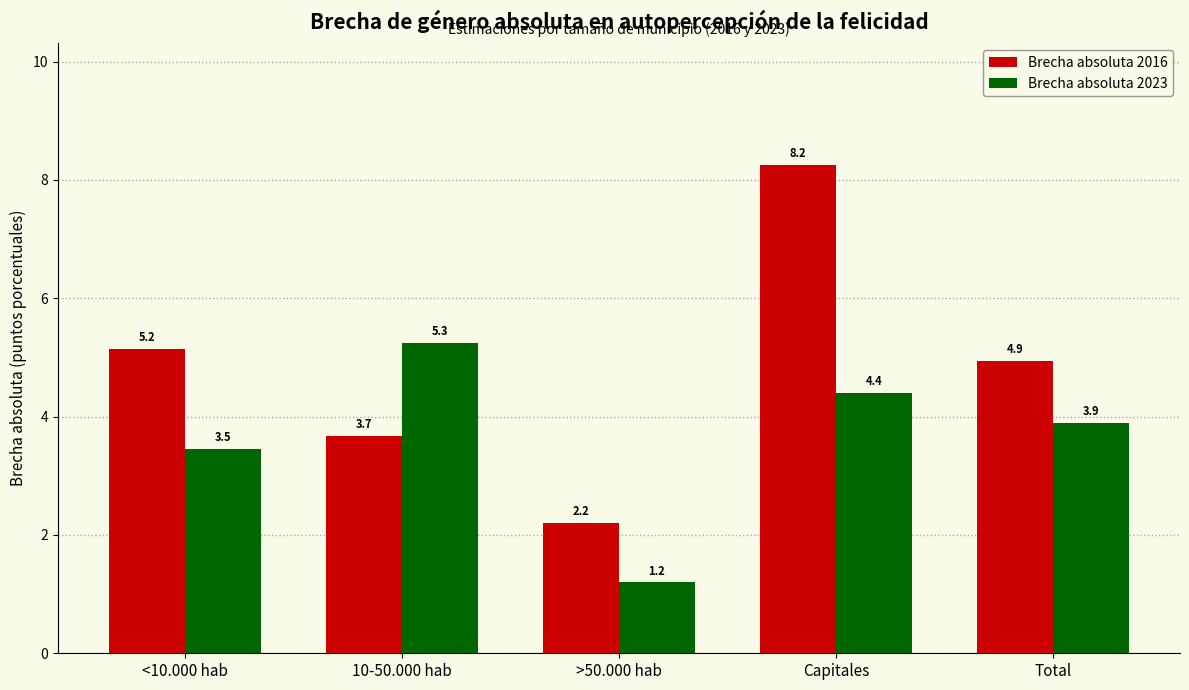

Is the value of Brecha absoluta 2016 at Total greater than the value of Brecha absoluta 2023 at >50.000 hab?

Yes